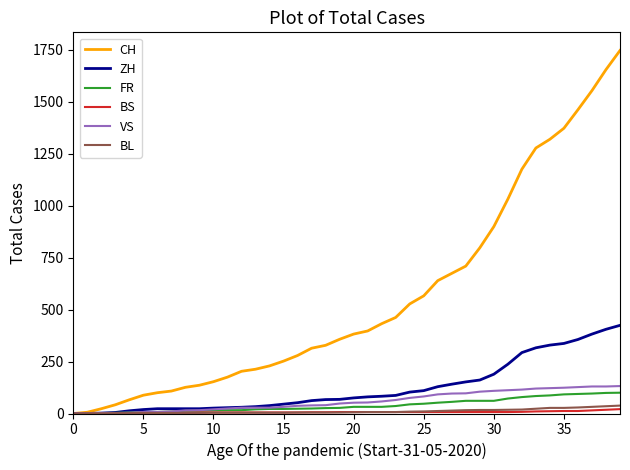

What is the maximum value for FR?

100